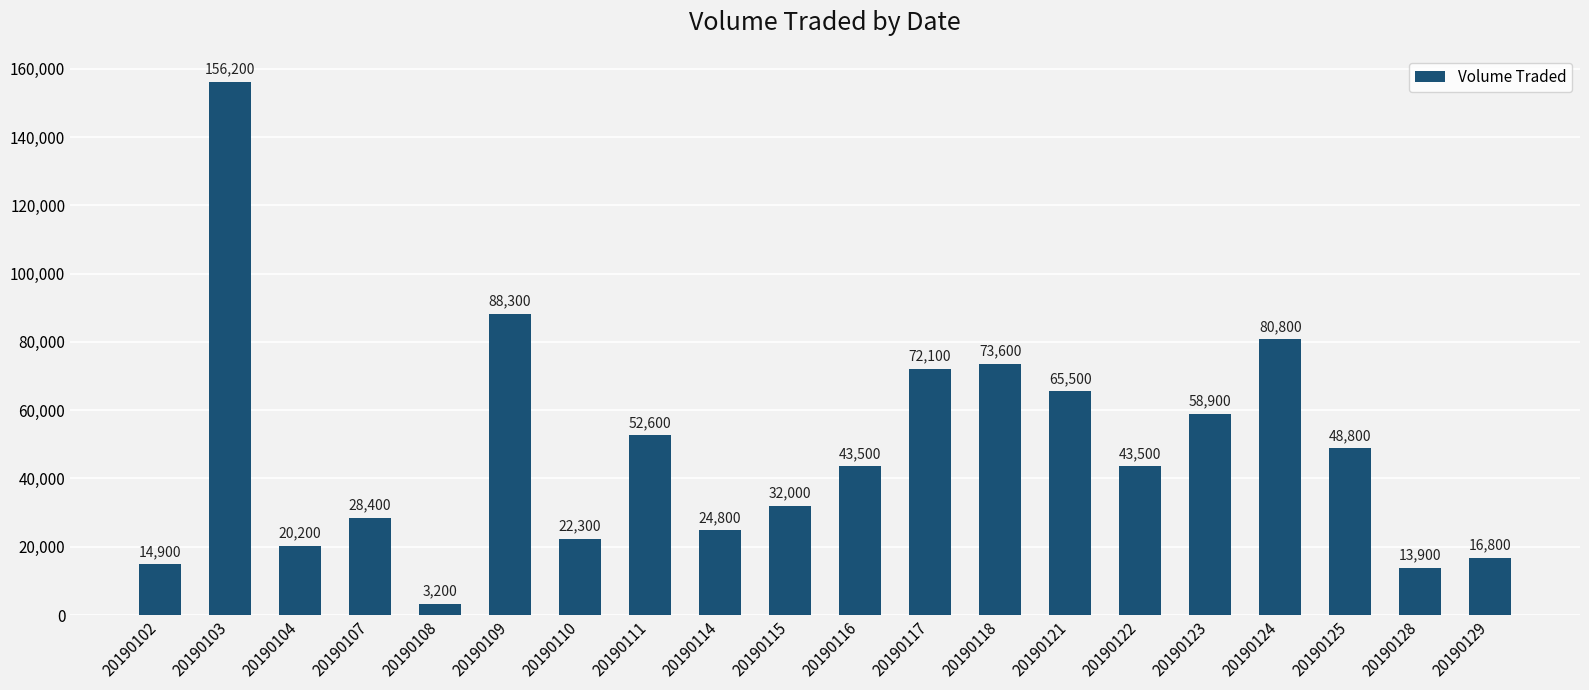

Which category has the lowest value across all series?

20190108